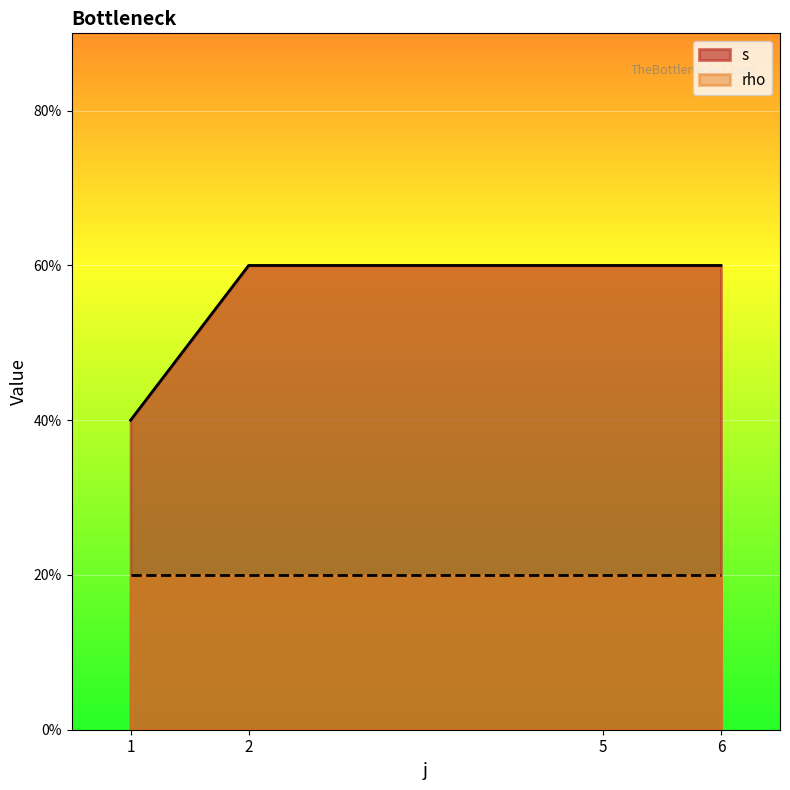

What are all the series names shown in the legend?

s, rho